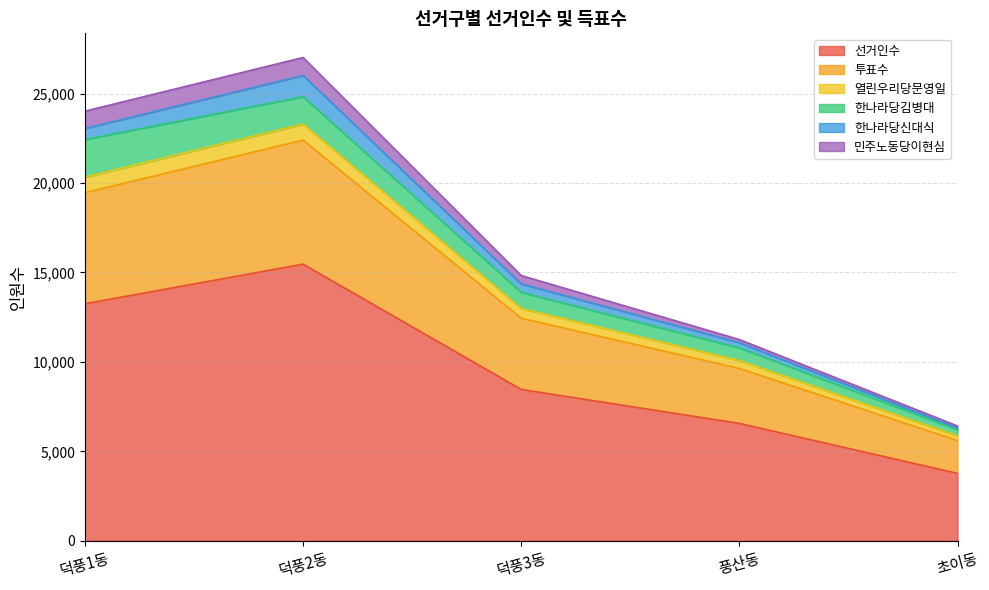

What is the maximum value for 선거인수?

15463